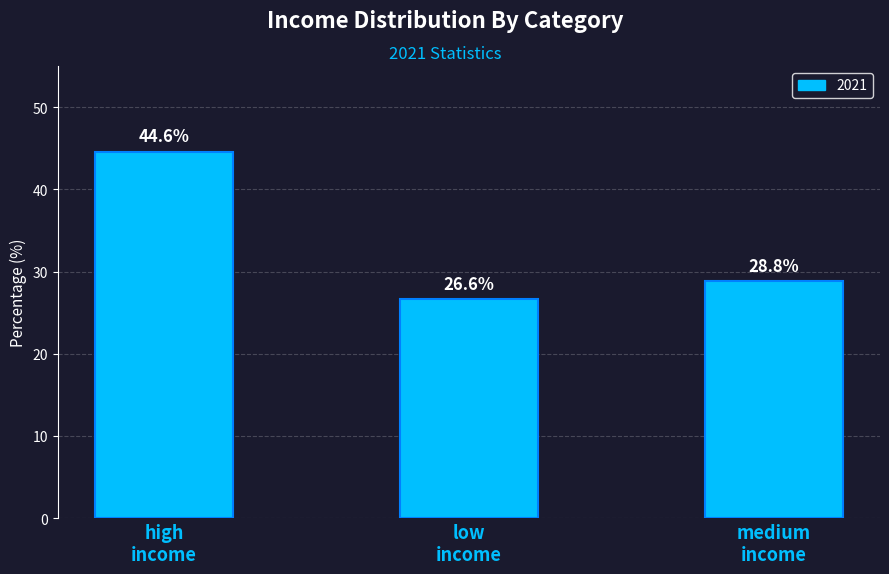

What is the minimum value shown in the chart?

26.6